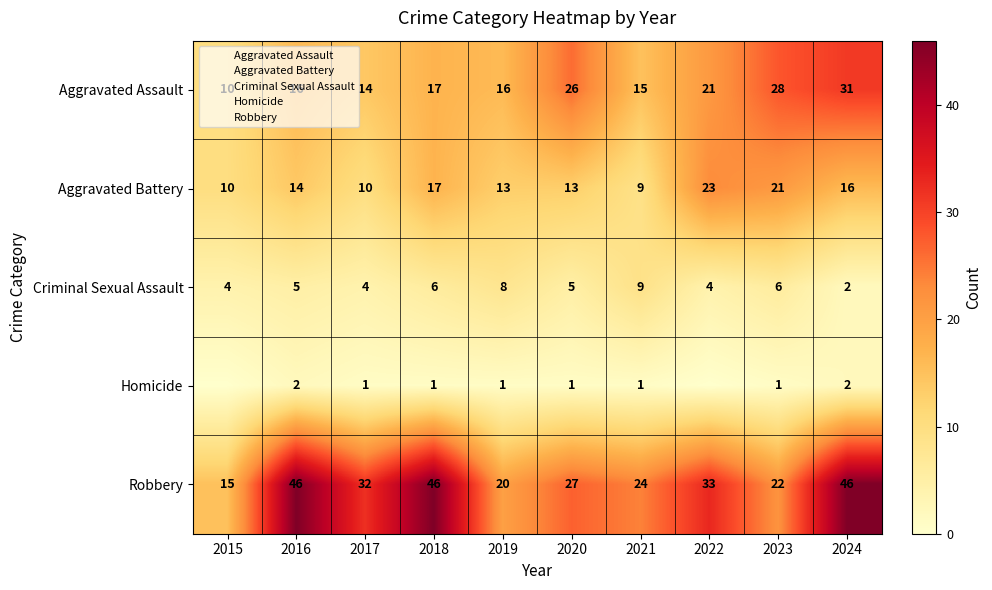

What is the spread (max minus min) of values at 2018?

45